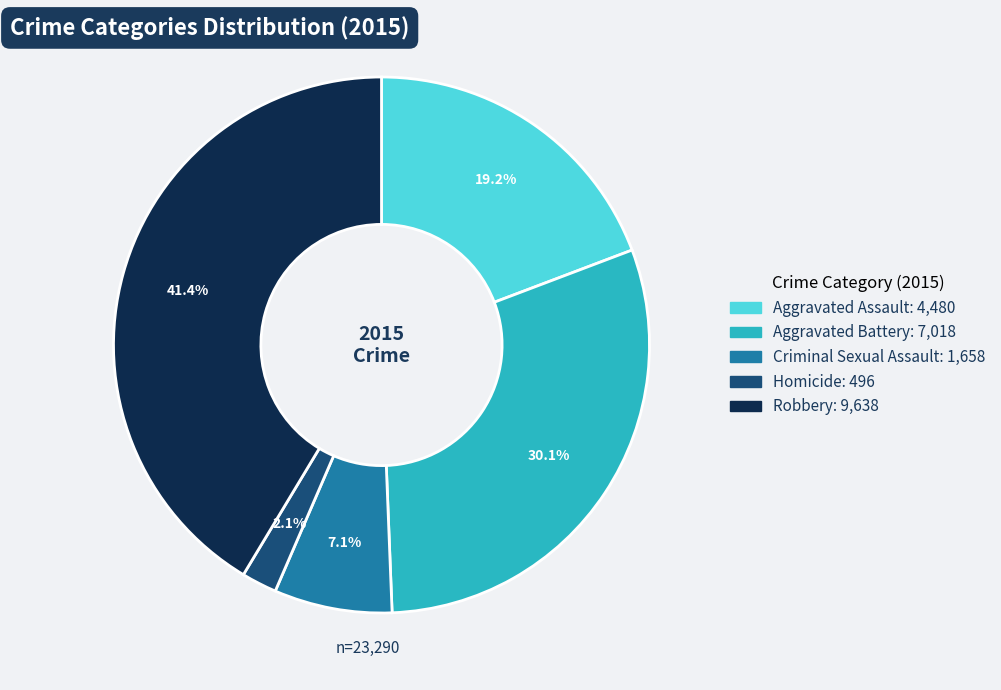

What percentage is the Criminal Sexual Assault slice, to the nearest percent?

7%